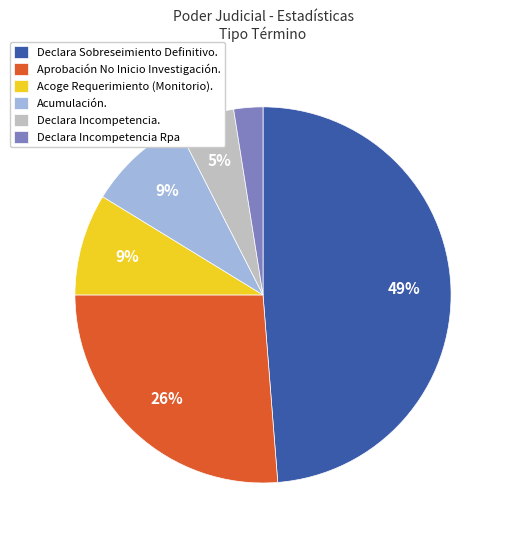

Do Declara Incompetencia. and Declara Sobreseimiento Definitivo. together represent more than half of the pie?

Yes